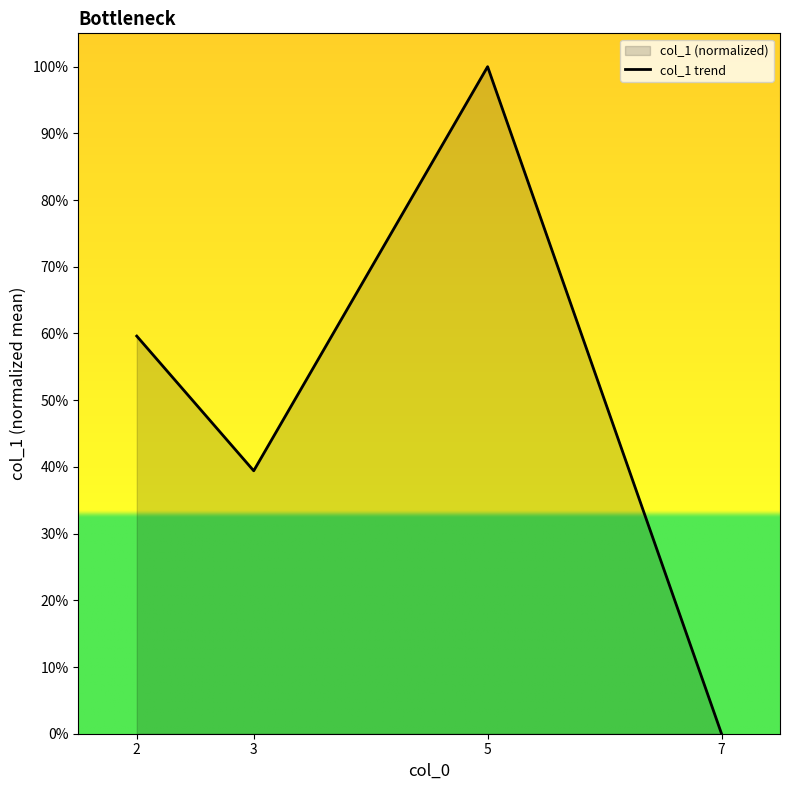

Between 3 and 5, which is larger?

5